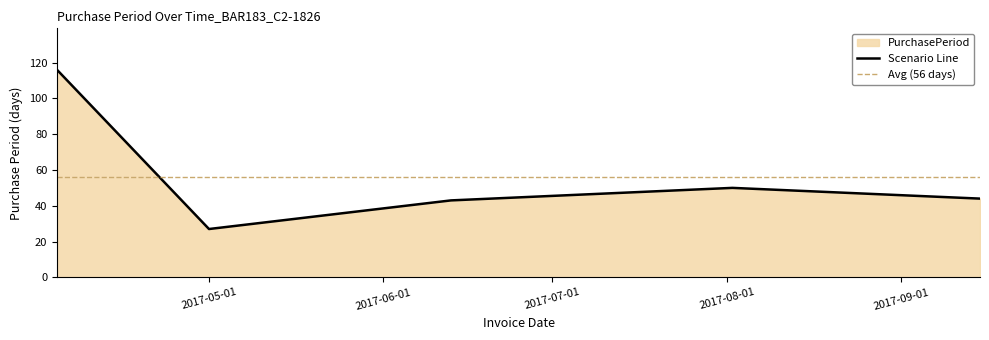

Which category has the highest value across all series?

2017-04-04